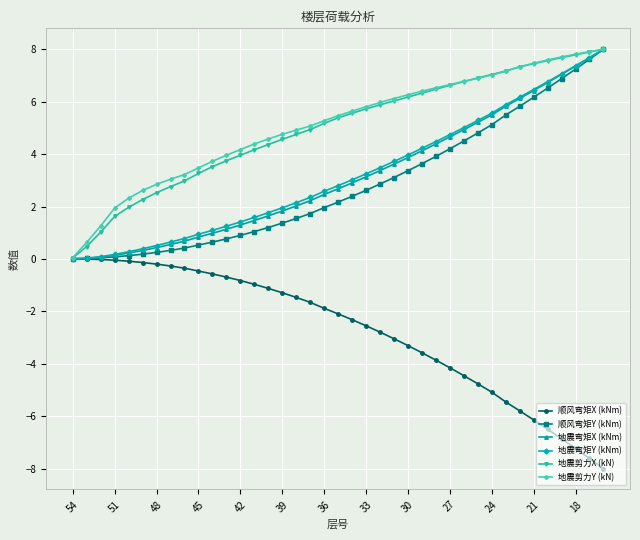

What is the maximum value shown in the chart?

8.0